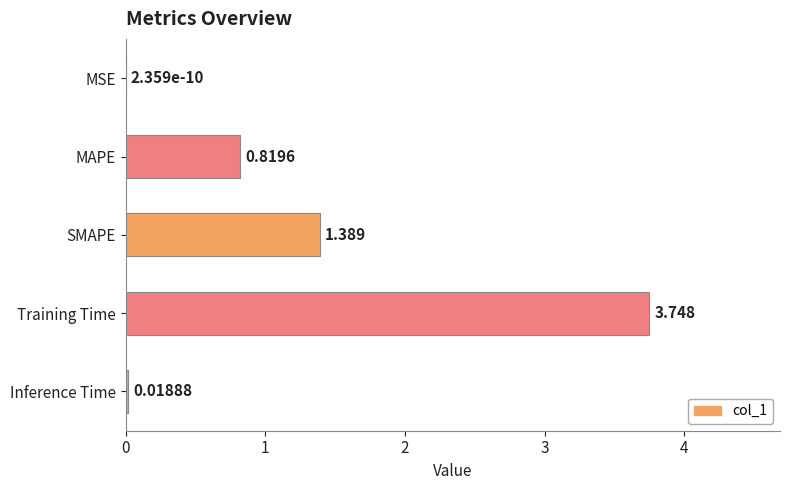

Between Training Time and MSE, which is larger?

Training Time